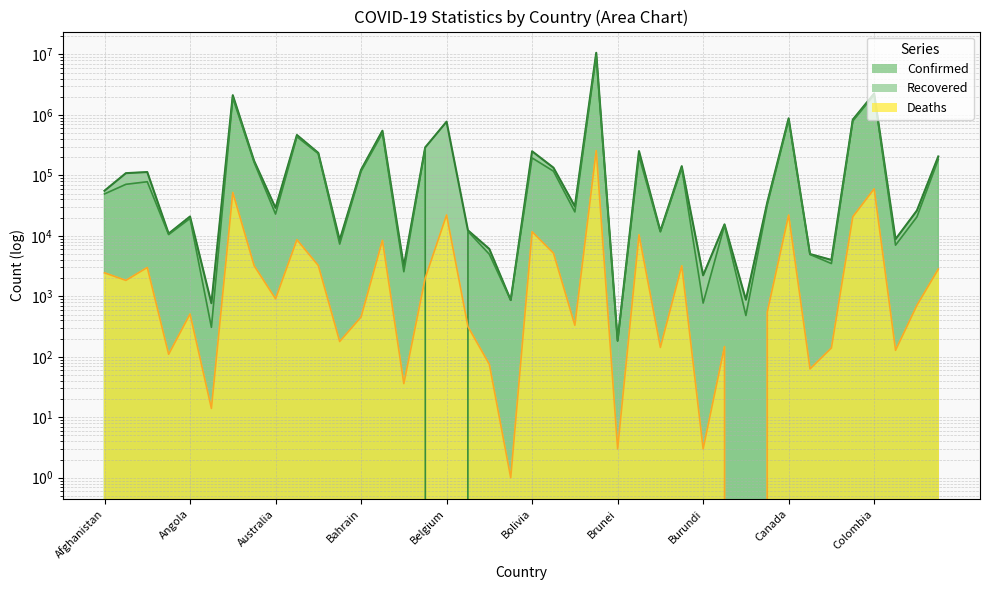

How many interior local valleys does the Deaths series have?

14